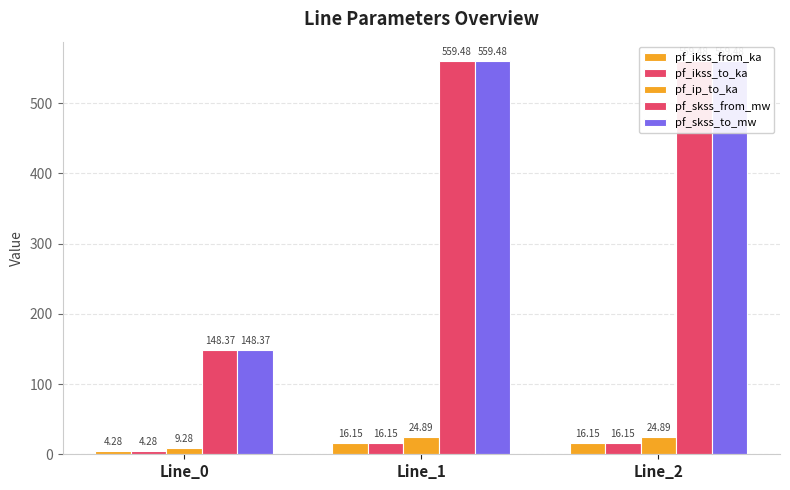

The value of pf_ip_to_ka at Line_0 is 9.3. True or false?

True